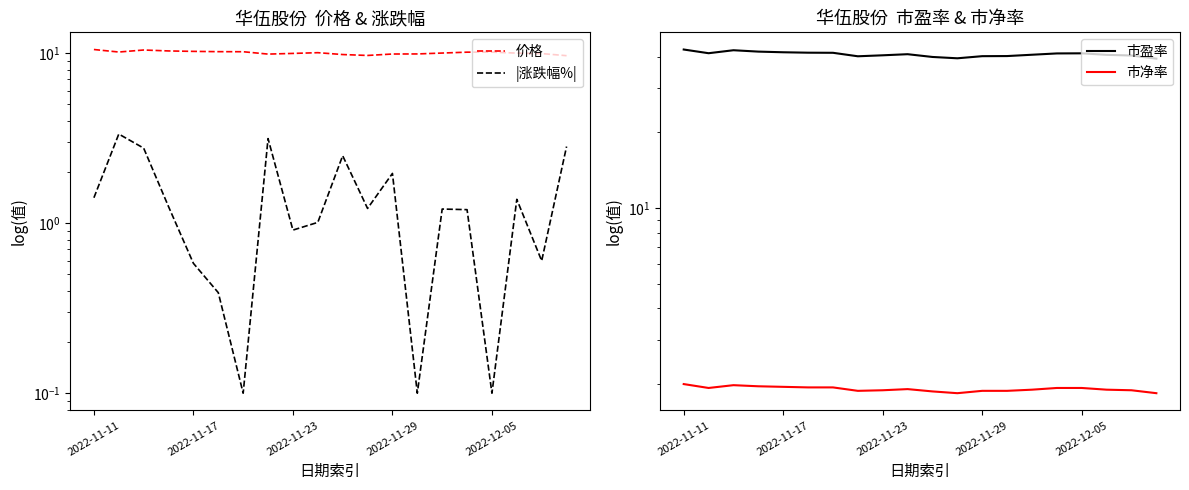

The value of 市盈率 at 2022-11-11 is 42.7. True or false?

True